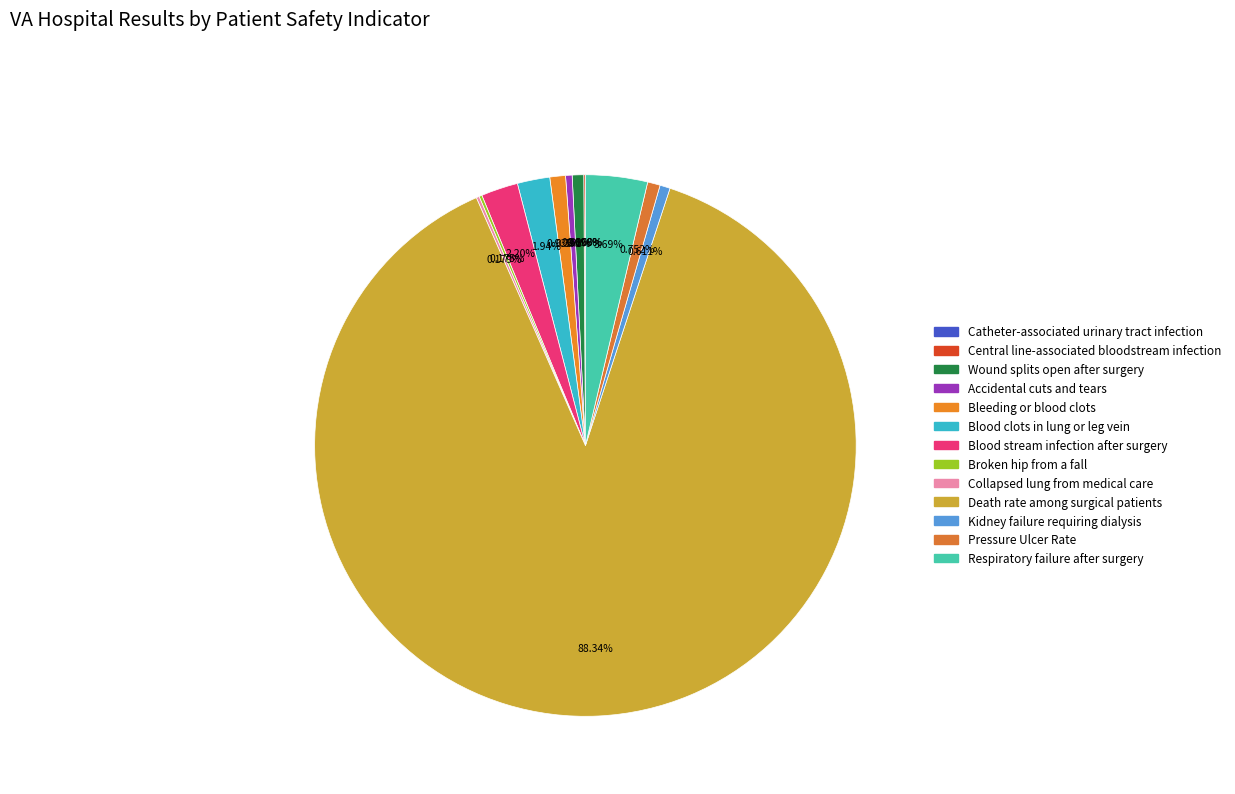

The Blood clots in lung or leg vein slice represents 2% of the pie. True or false?

True